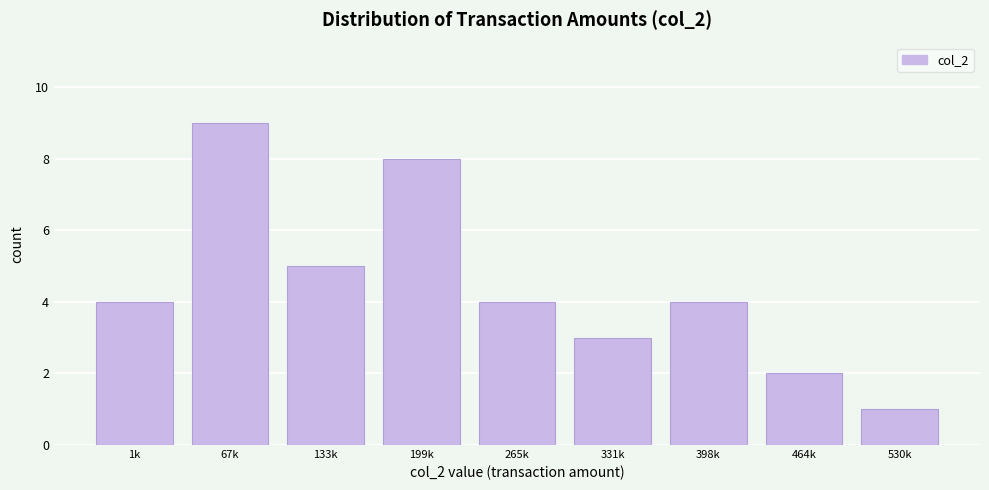

Reading left to right, what are all the values shown in this chart?

1k=4	67k=9	133k=5	199k=8	265k=4	331k=3	398k=4	464k=2	530k=1